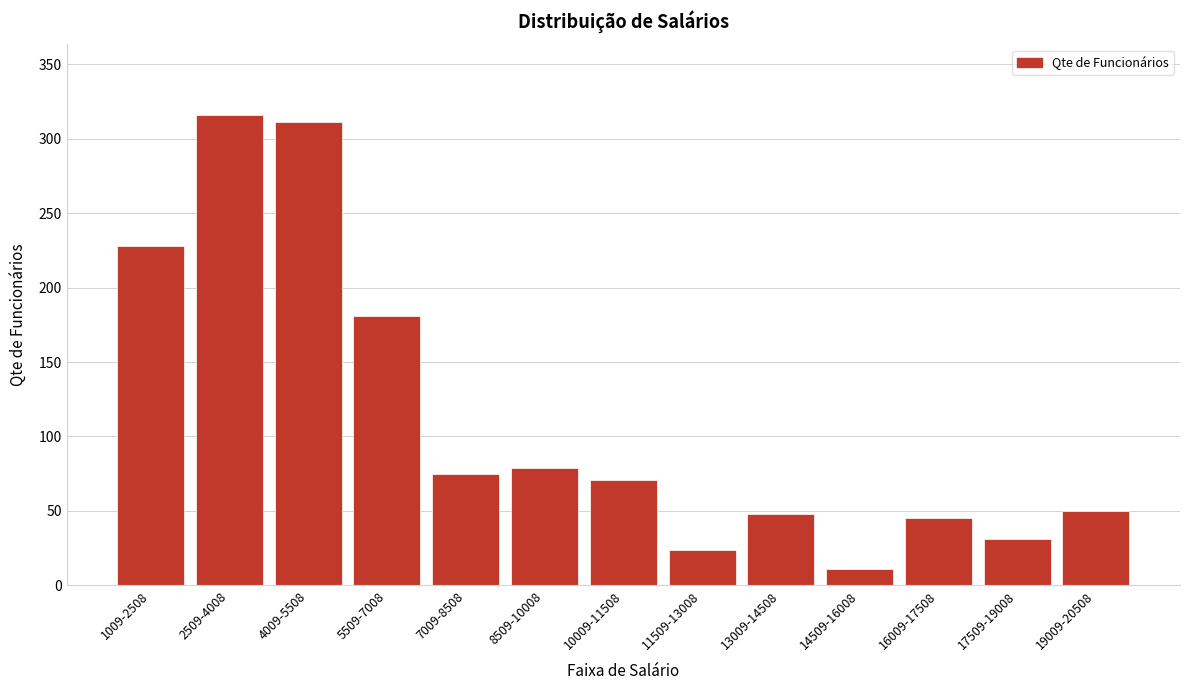

Reading left to right, what are all the values shown in this chart?

1009-2508=228	2509-4008=316	4009-5508=311	5509-7008=181	7009-8508=75	8509-10008=79	10009-11508=71	11509-13008=24	13009-14508=48	14509-16008=11	16009-17508=45	17509-19008=31	19009-20508=50